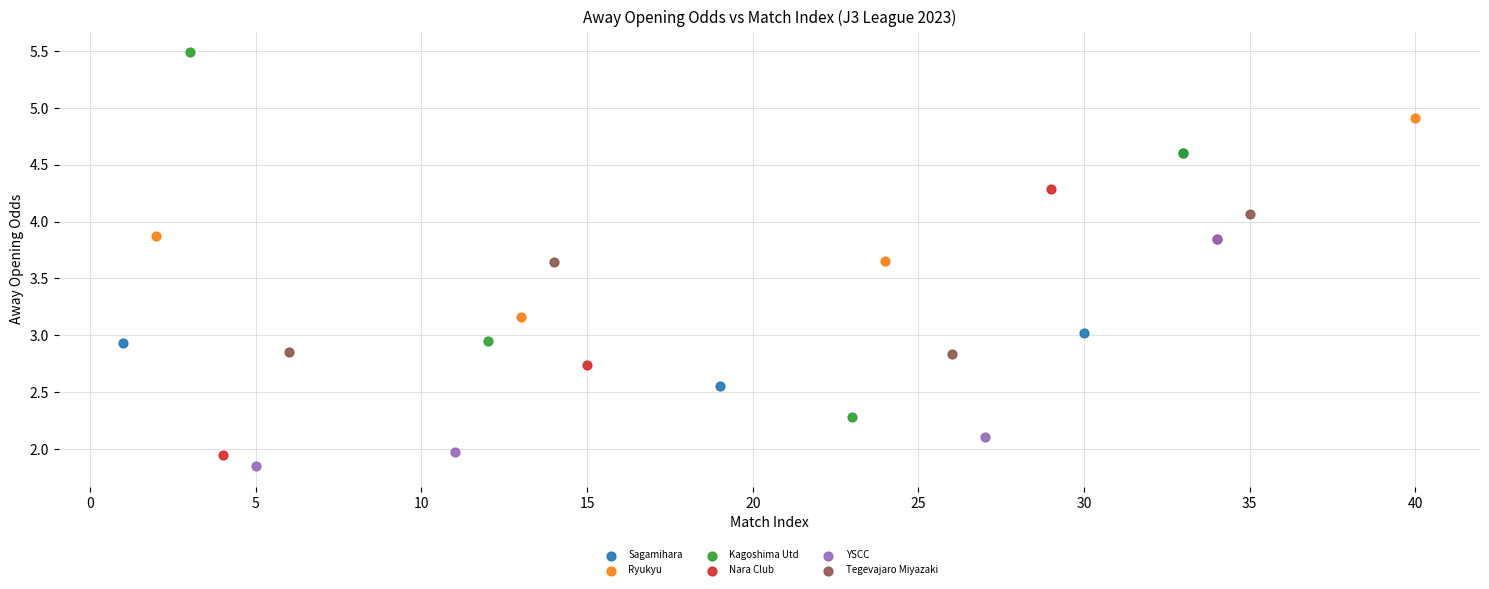

Which series reaches the maximum Y coordinate?

Kagoshima Utd